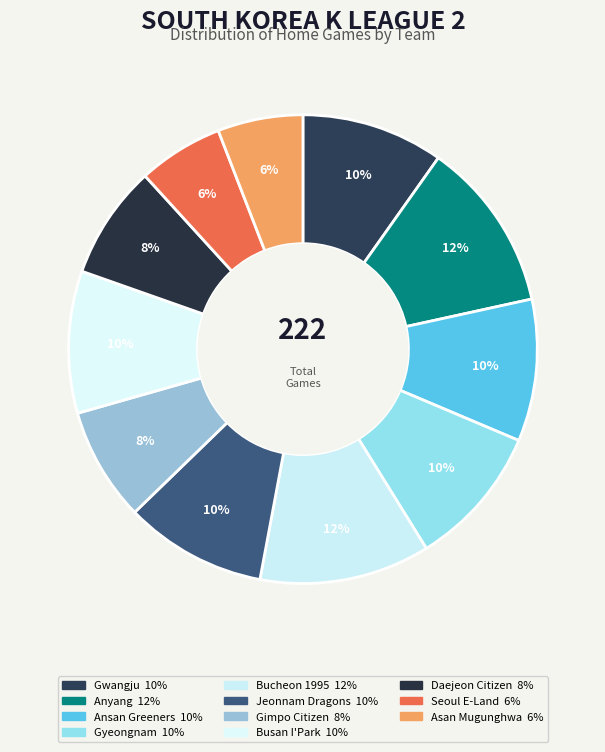

How many segments does this pie chart have?

11